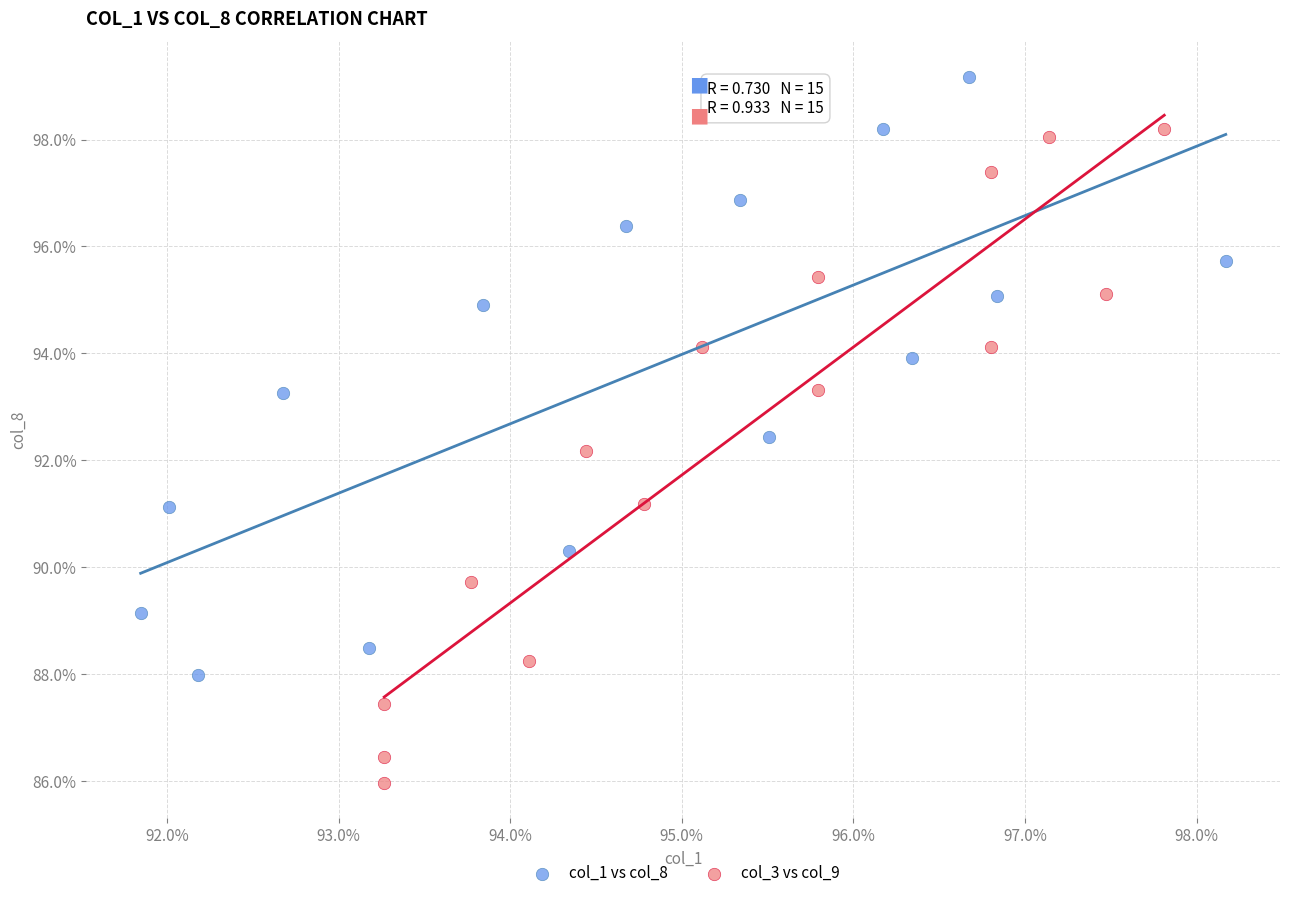

What are all the series names shown in the legend?

col_1 vs col_8, col_3 vs col_9